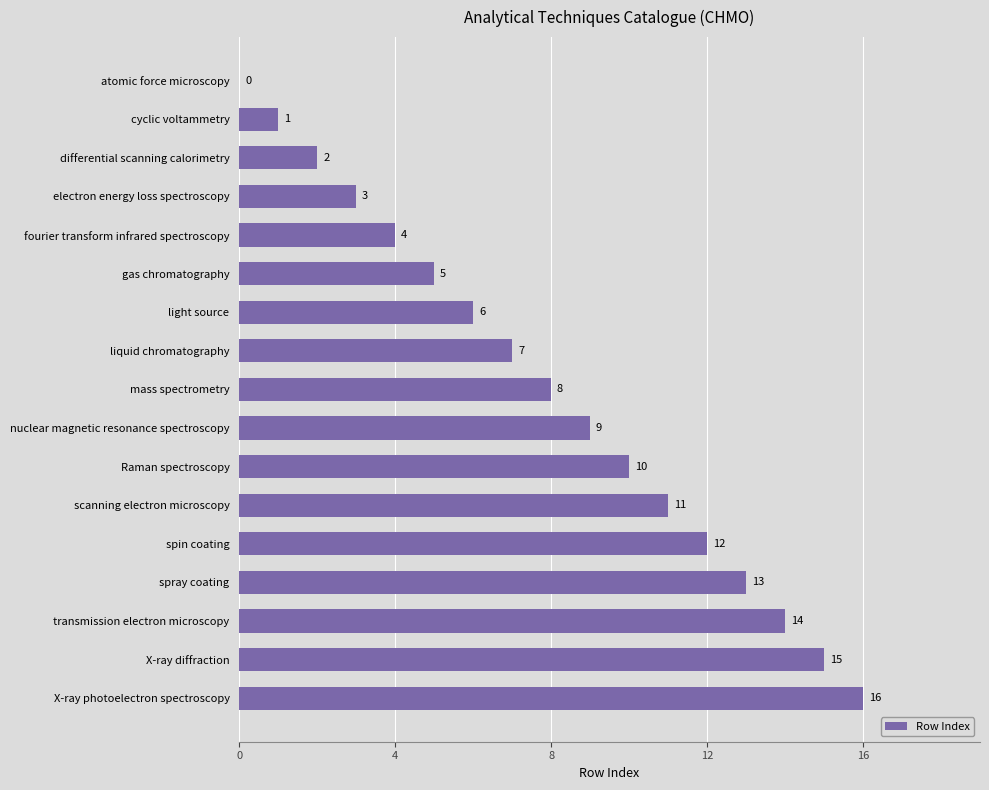

The chart shows a value of 6 at light source. True or false?

True